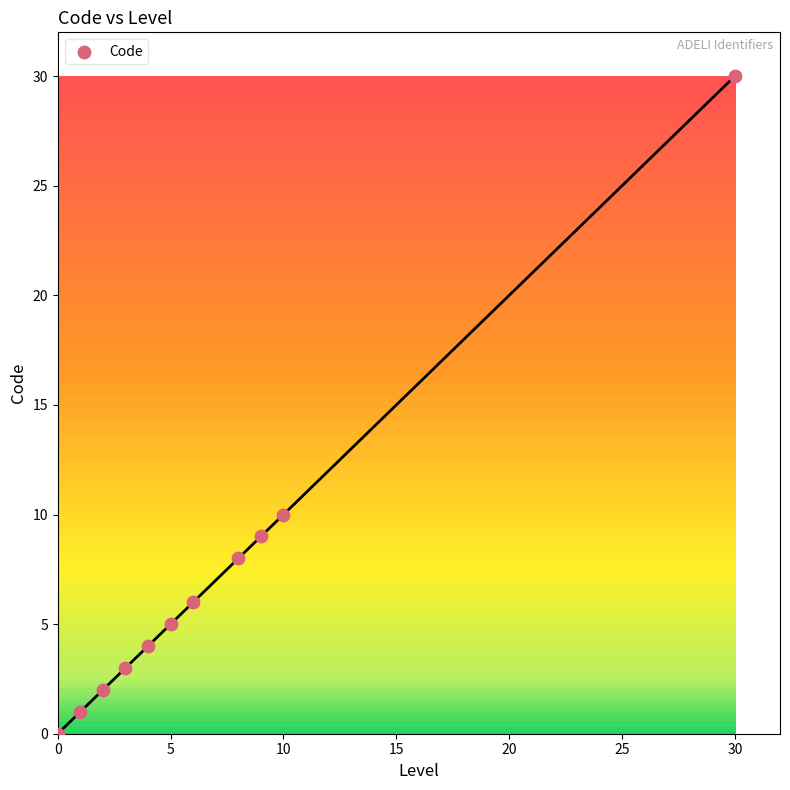

What Y value in the scatter plot is closest to 15?

10